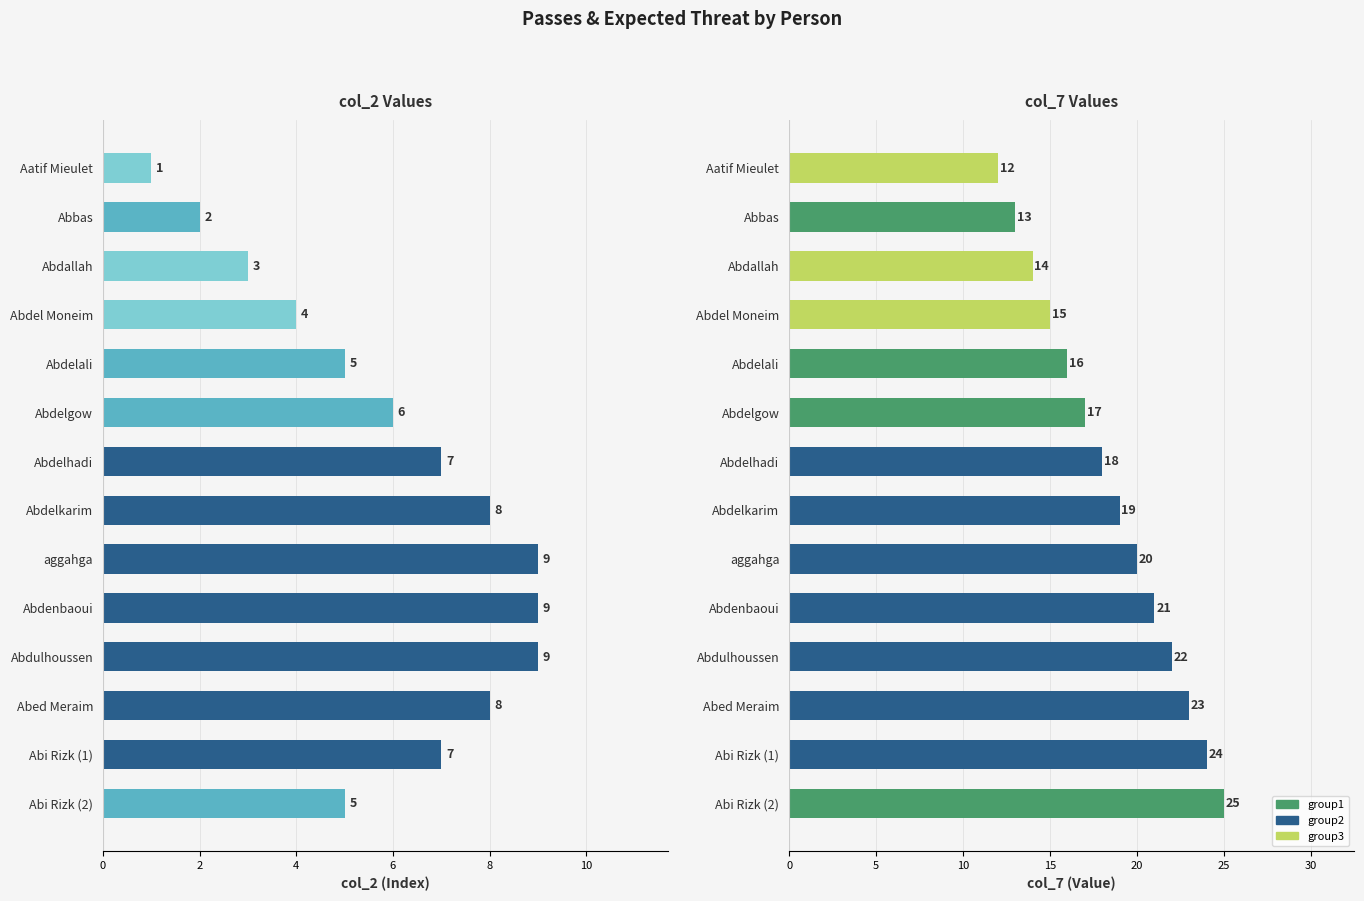

The value of col_7 at Abi Rizk (2) is 25. True or false?

True